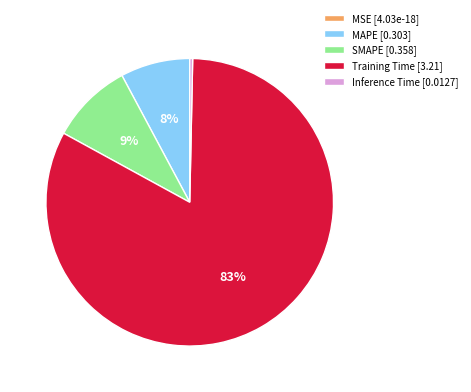

Which category accounts for the majority?

Training Time